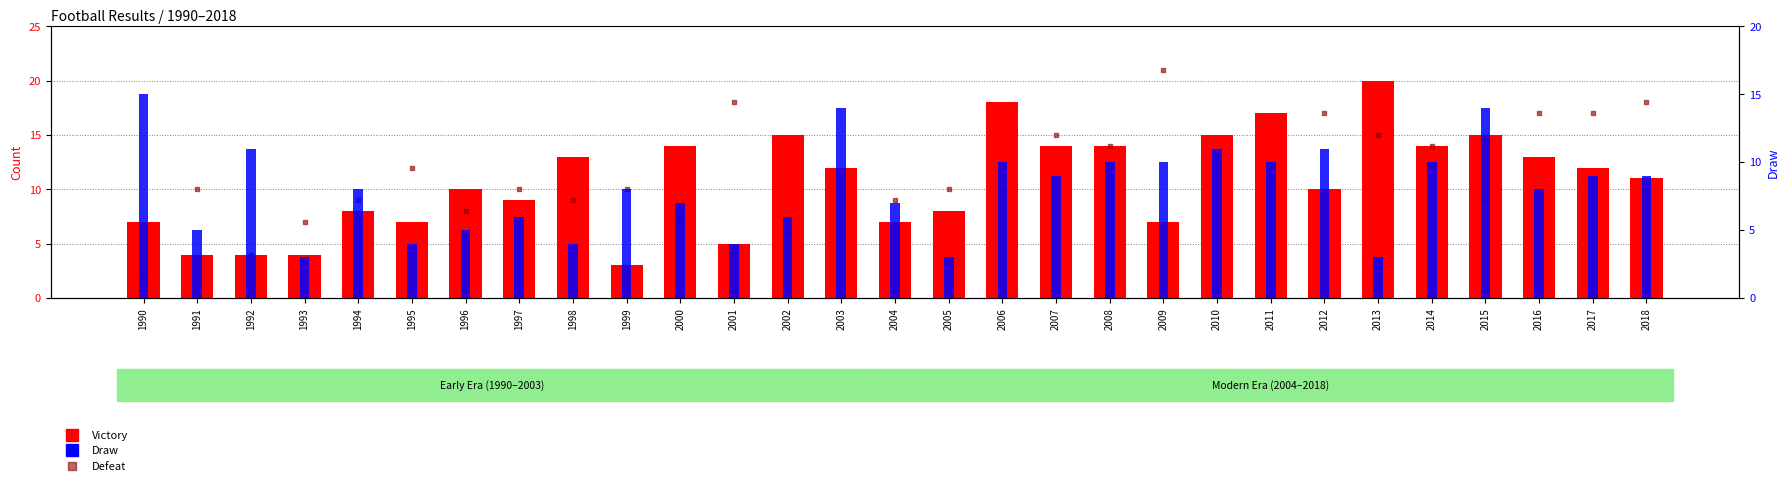

Which series reaches the maximum Y coordinate?

Defeat